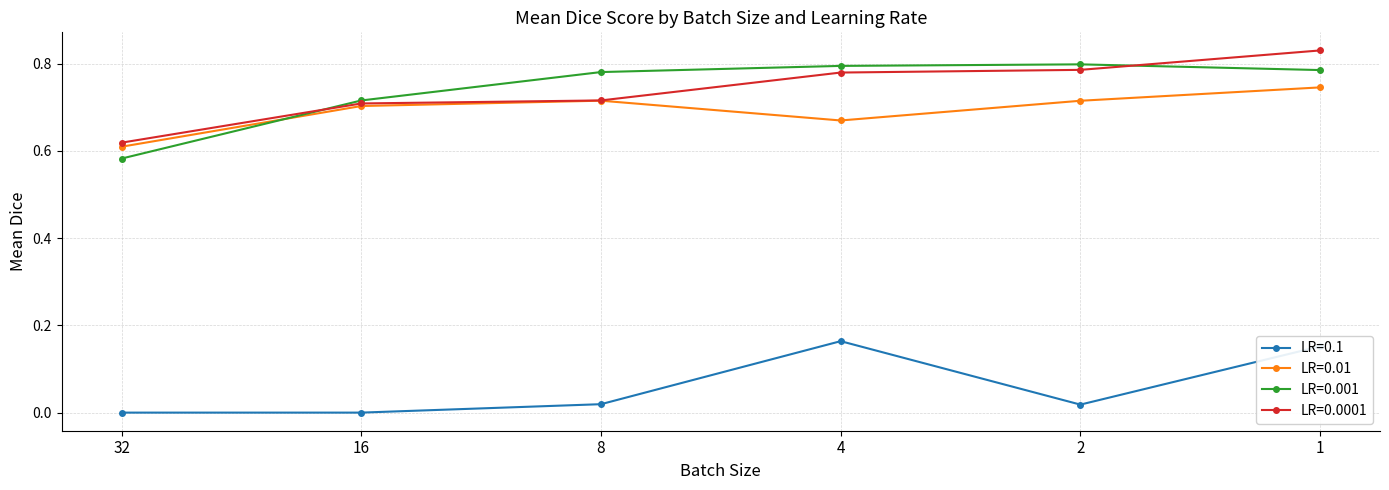

What are all the series names shown in the legend?

LR=0.1, LR=0.01, LR=0.001, LR=0.0001